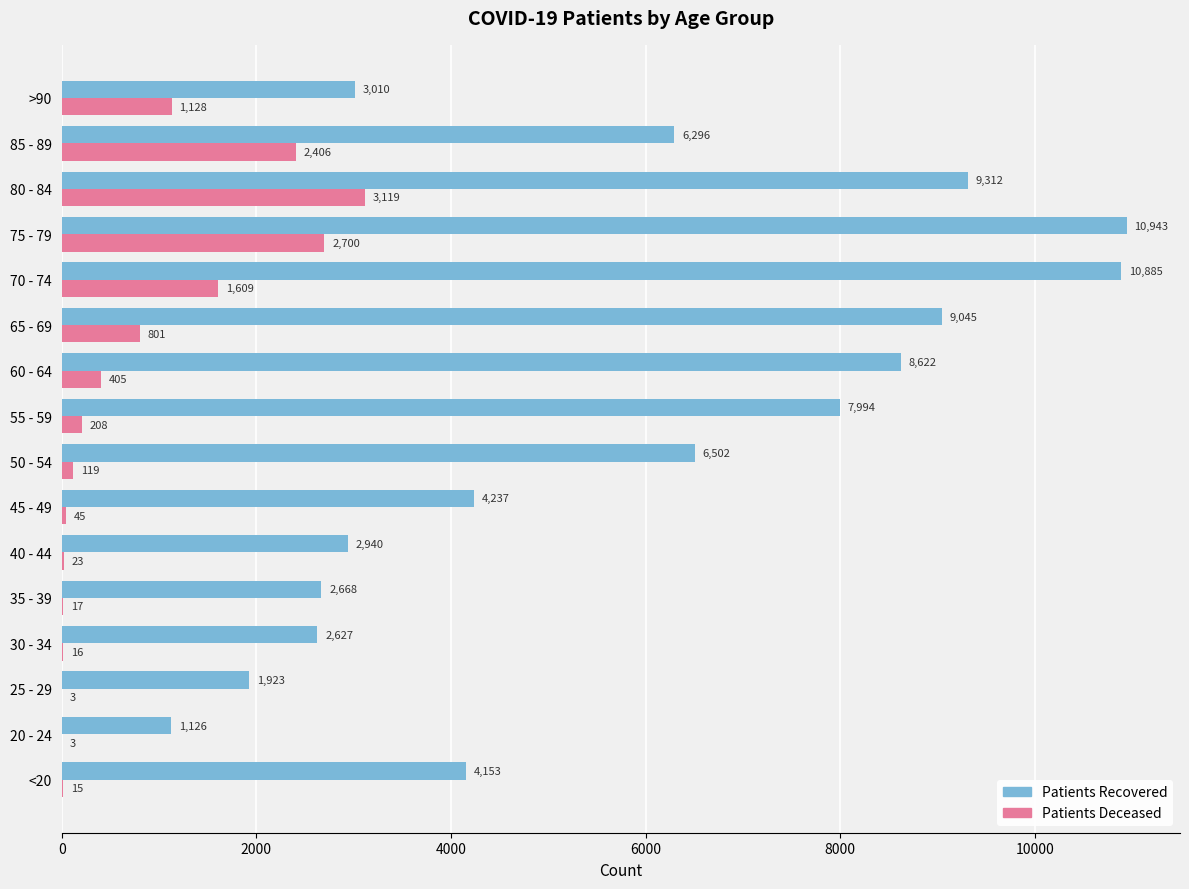

What is the greatest value displayed?

10943